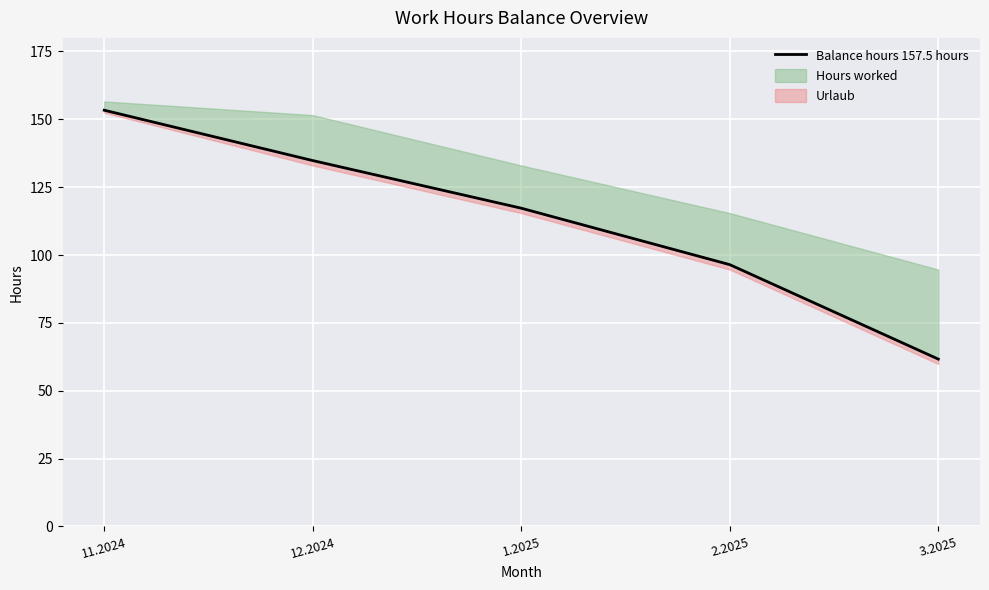

Rank the categories by value from highest to lowest.

11.2024, 12.2024, 1.2025, 2.2025, 3.2025